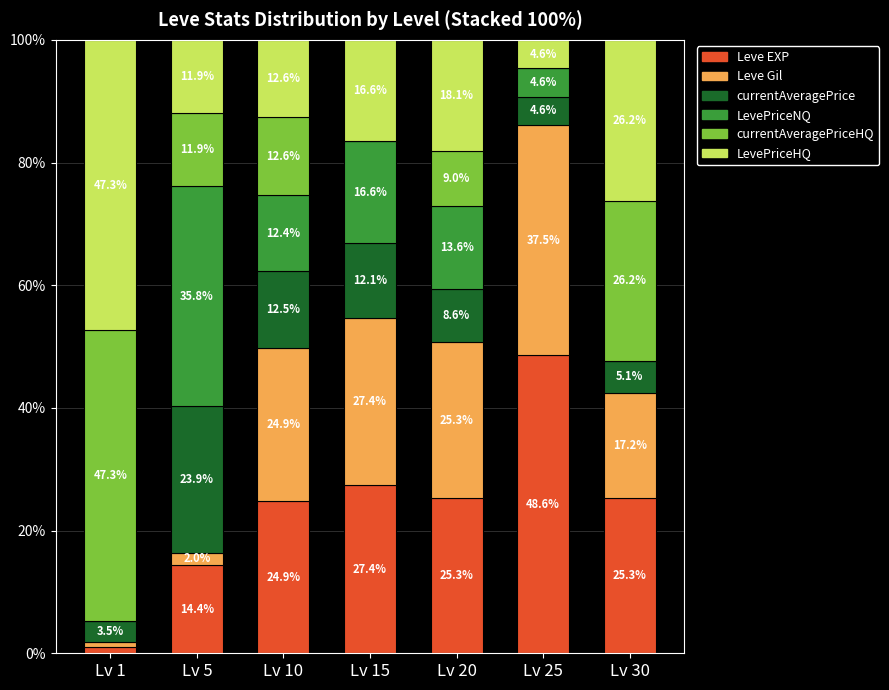

Which category has the highest value in the Leve EXP series?

Lv 25